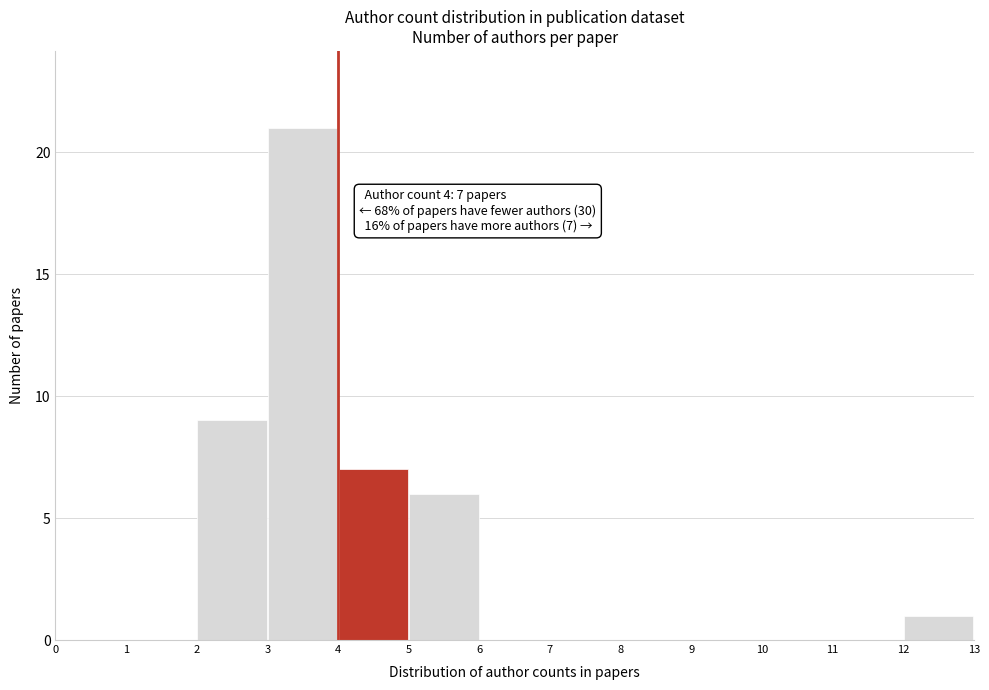

Which range on the x-axis has the tallest bar?

3 to 4